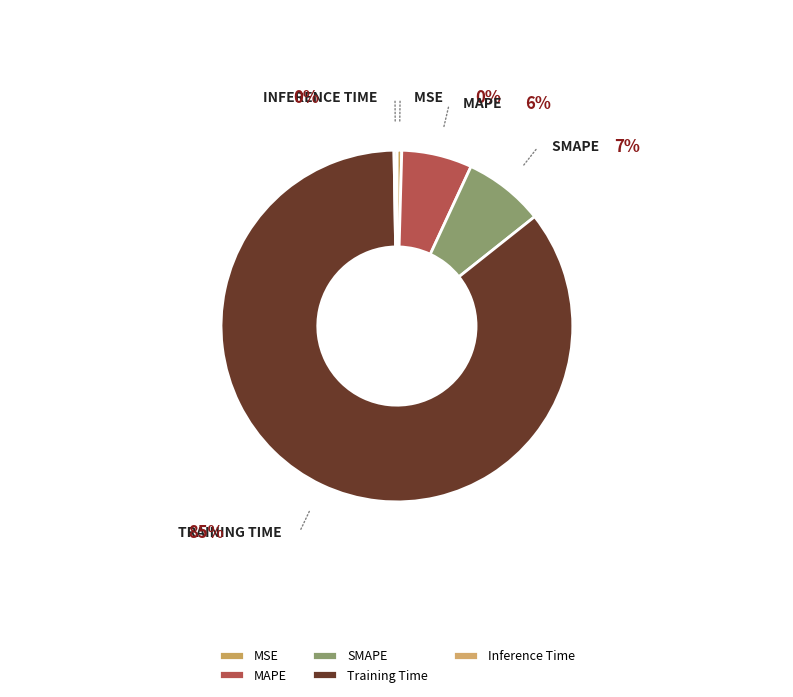

How many segments does this pie chart have?

5